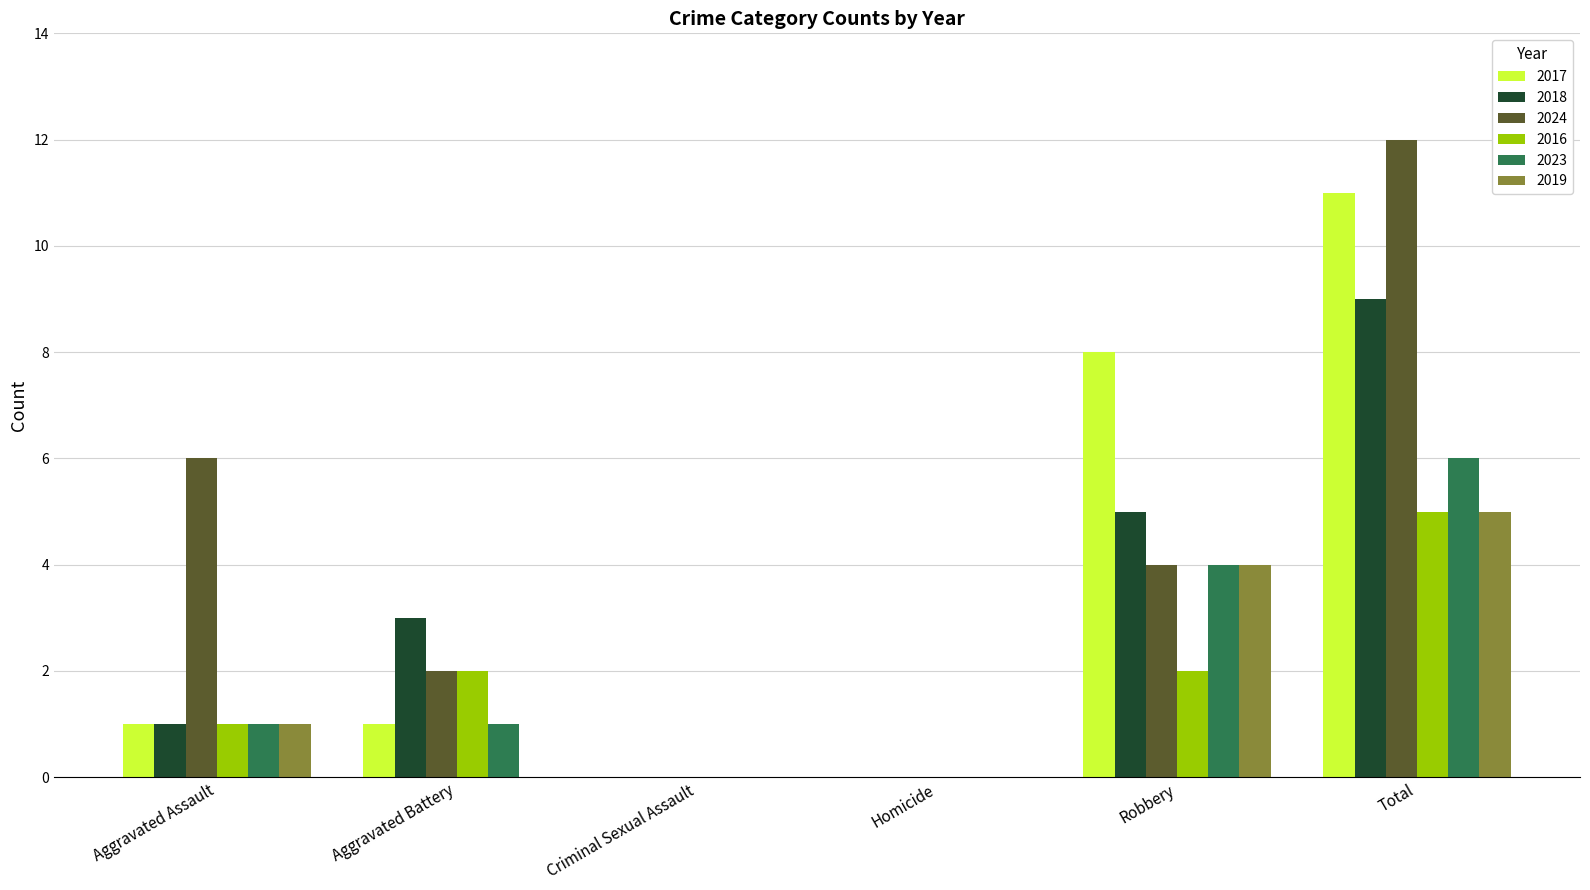

At which label does 2018 reach its peak?

Total